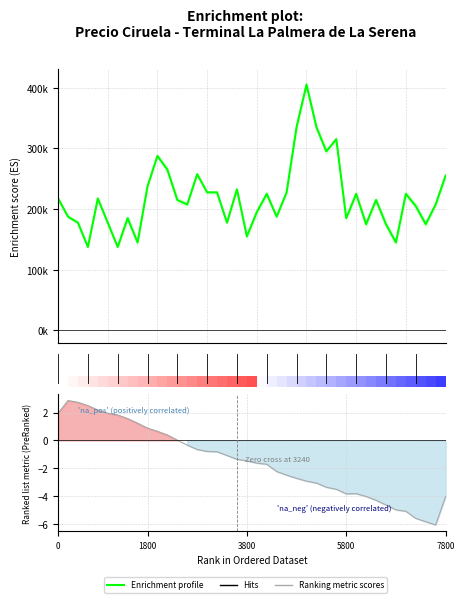

Reading right to left, what are all the values shown in this chart?

Enrichment profile: 255000.0	207500.0	175000.0	205000.0	225000.0	145000.0	175000.0	215000.0	175000.0	225000.0	185000.0	315000.0	295000.0	335000.0	405000.0	335000.0	227500.0	187500.0	225000.0	195000.0	155000.0	232500.0	177500.0	227500.0	227500.0	257500.0	207500.0	215000.0	265000.0	287500.0	237500.0	145000.0	185000.0	137500.0	177500.0	217500.0	137500.0	177500.0	187500.0	217500.0
Ranking metric scores: -4.0	-6.1	-5.8	-5.6	-5.1	-5.0	-4.6	-4.3	-4.0	-3.8	-3.8	-3.5	-3.4	-3.1	-2.9	-2.7	-2.5	-2.2	-1.7	-1.6	-1.5	-1.4	-1.1	-0.8	-0.8	-0.7	-0.3	0.0	0.4	0.7	0.9	1.2	1.6	1.8	2.0	2.2	2.5	2.7	2.9	2.0